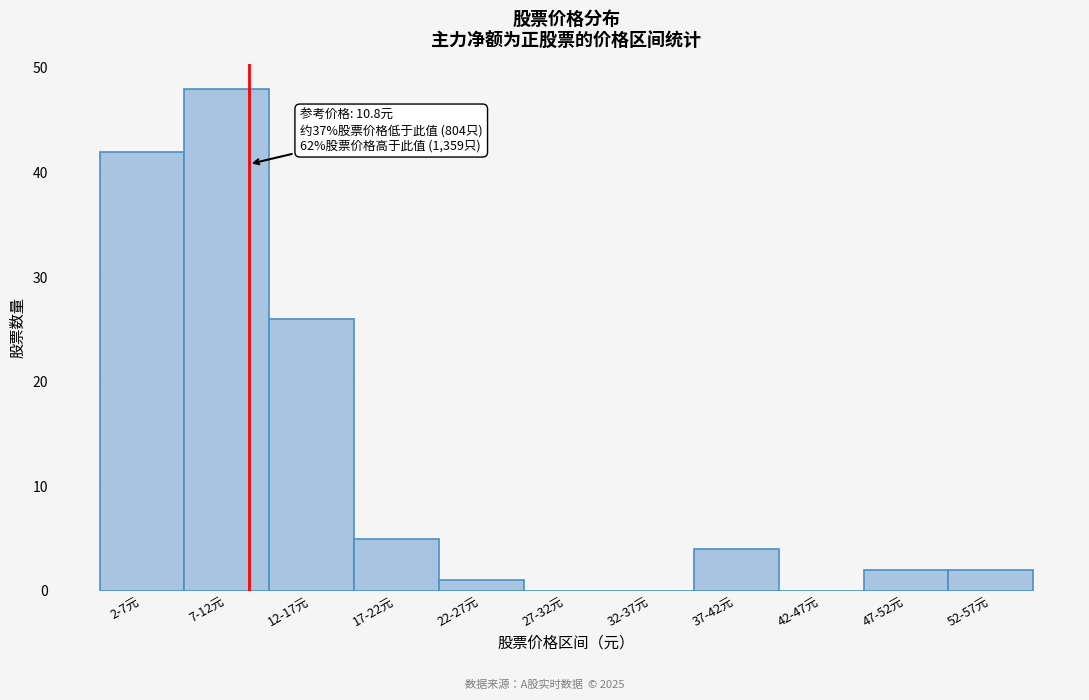

Reading left to right, transcribe all the data shown in this chart.

2-7元=42	7-12元=48	12-17元=26	17-22元=5	22-27元=1	27-32元=0	32-37元=0	37-42元=4	42-47元=0	47-52元=2	52-57元=2